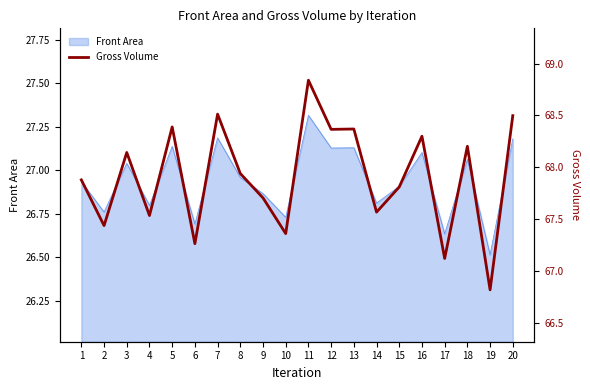

True or false: Front Area has a value of 41.4 at 13.

False